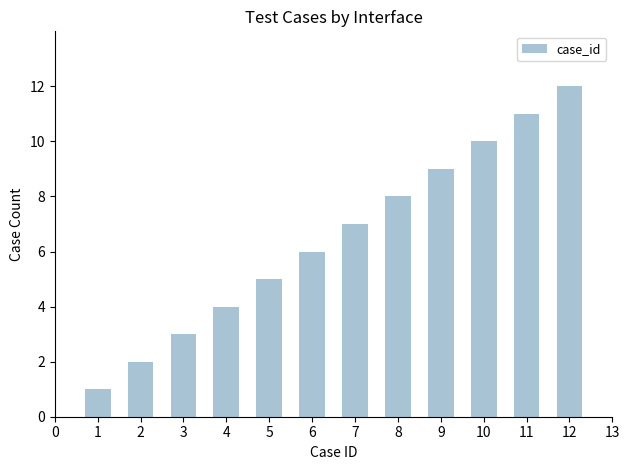

Is it true that the value at 12 is 12?

True